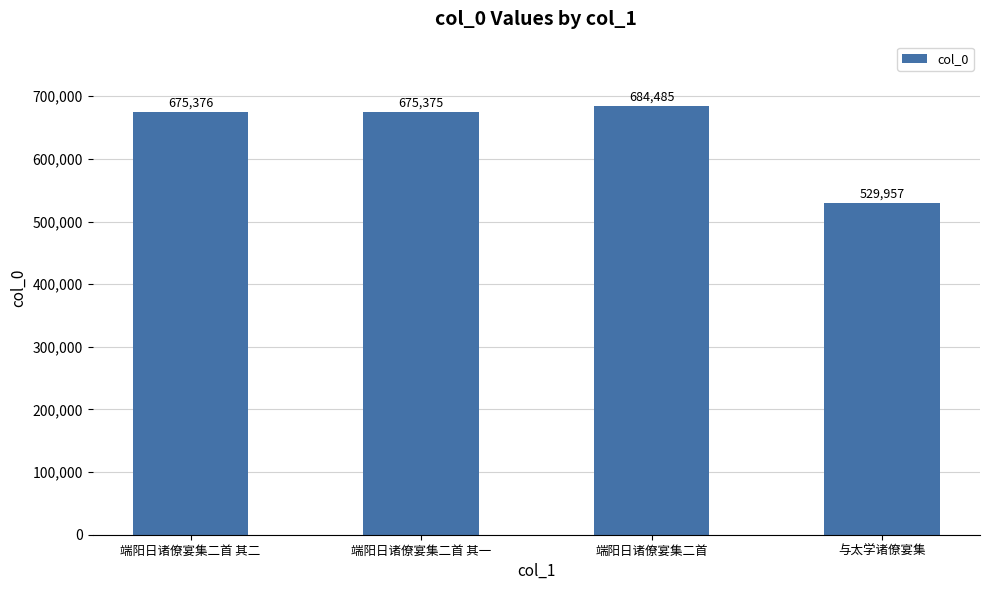

Which label corresponds to the smallest value in the chart?

与太学诸僚宴集